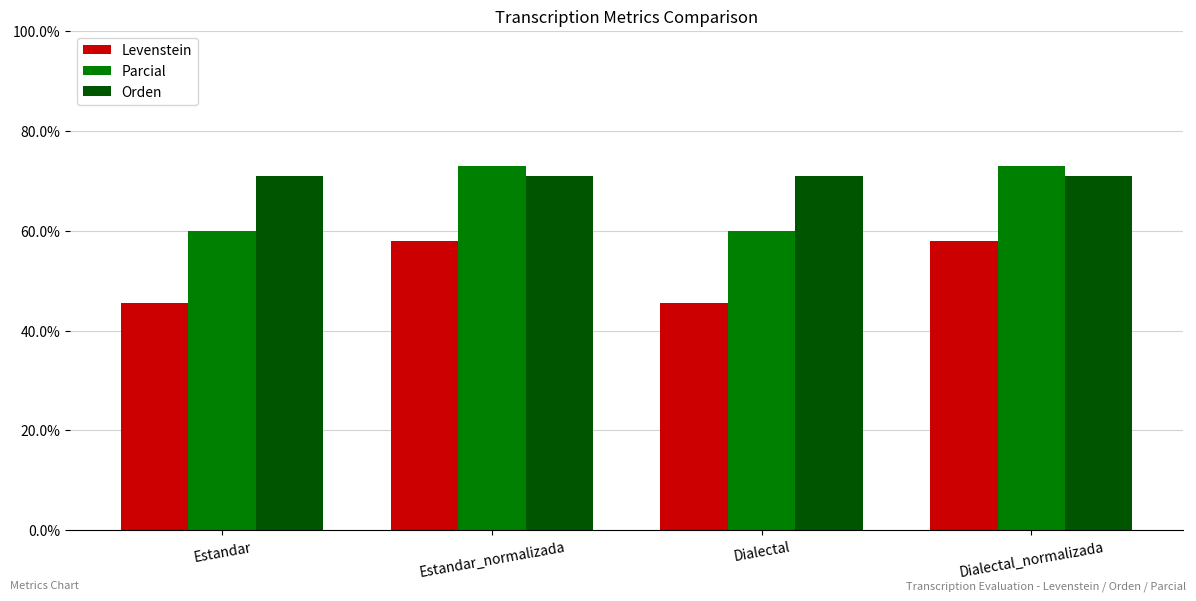

Where does the Levenstein series first go above 58?

Estandar_normalizada